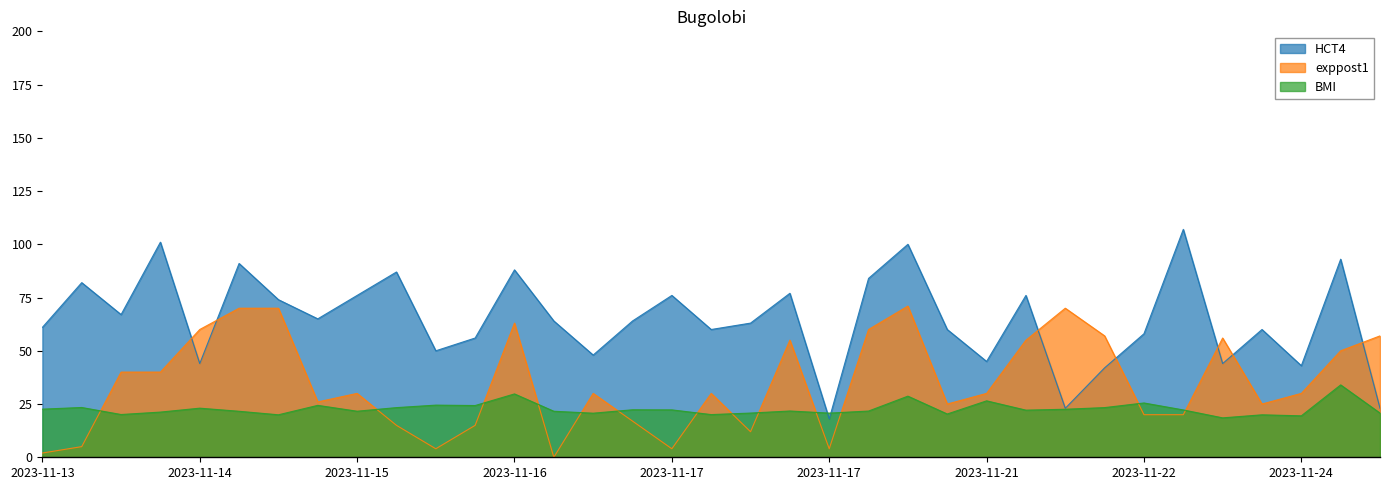

Is the value of BMI at 2023-11-20 greater than the value of HCT4 at 2023-11-17?

No